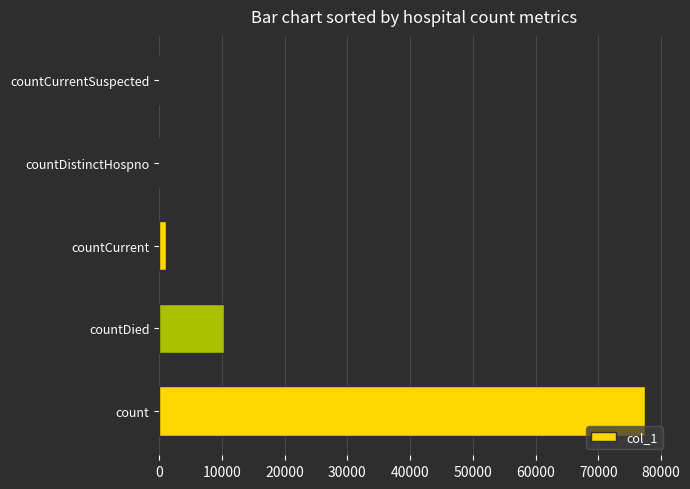

Reading top to bottom, what are all the values shown in this chart?

countCurrentSuspected=0	countDistinctHospno=0	countCurrent=1108	countDied=10412	count=77359